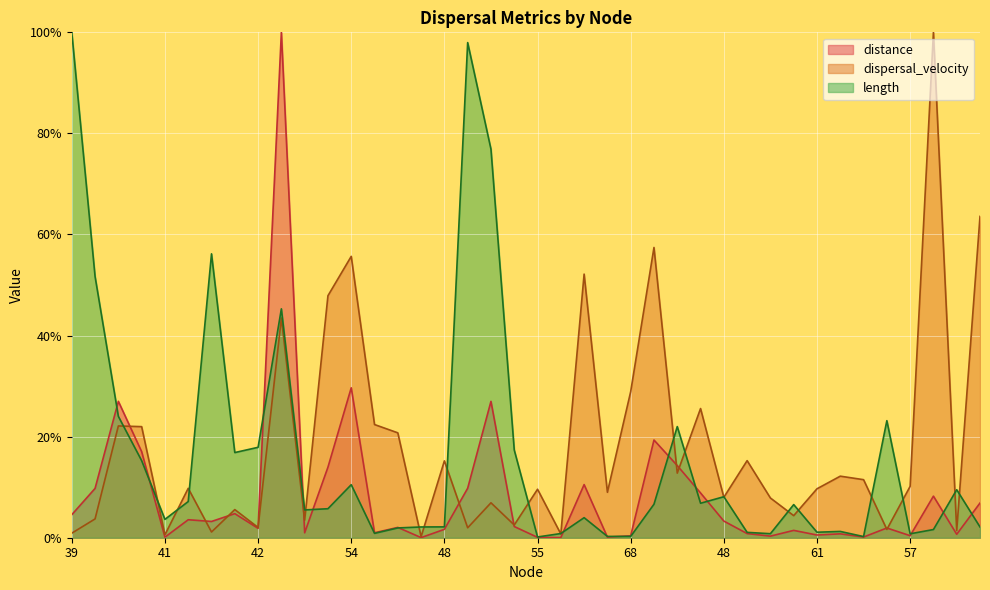

At which category does the chart reach its peak across all series?

40